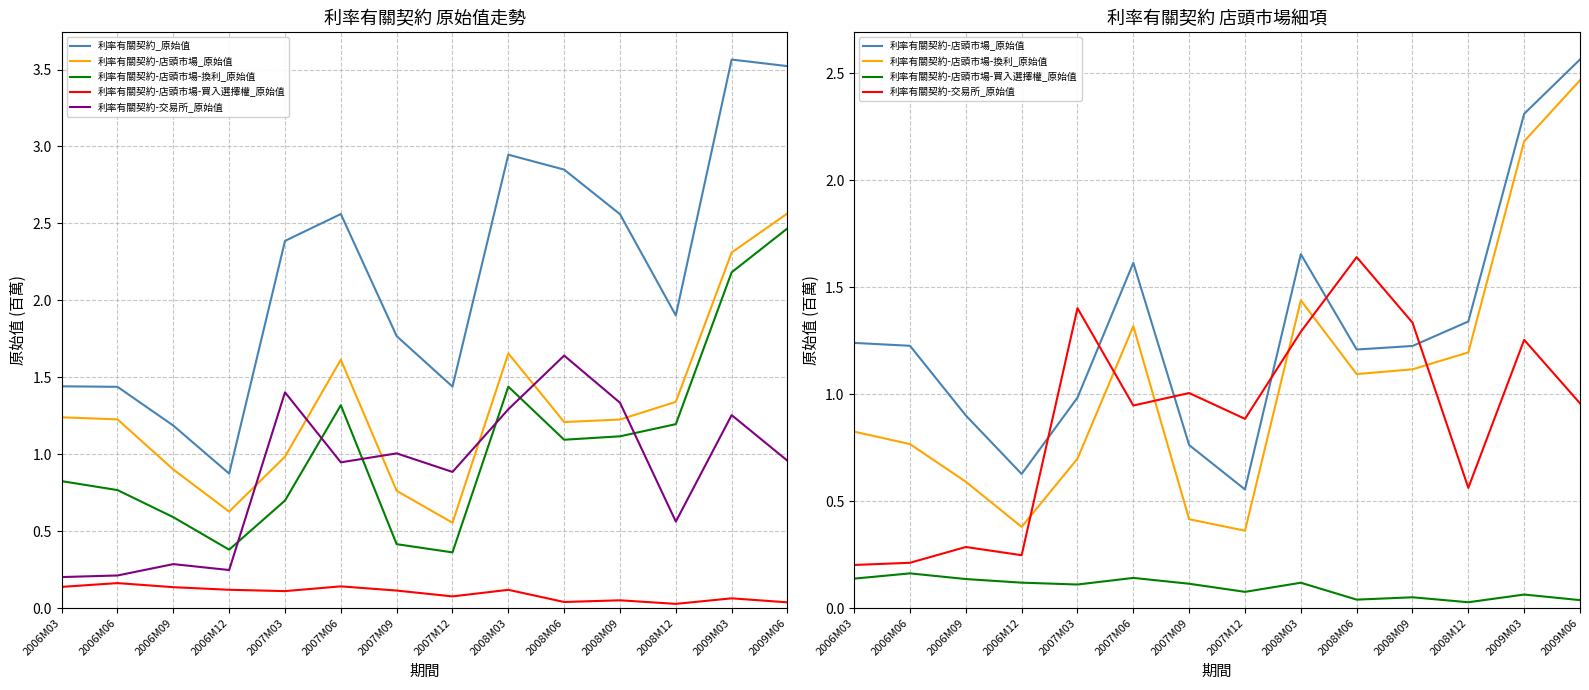

What position from the left is 2007M09?

7